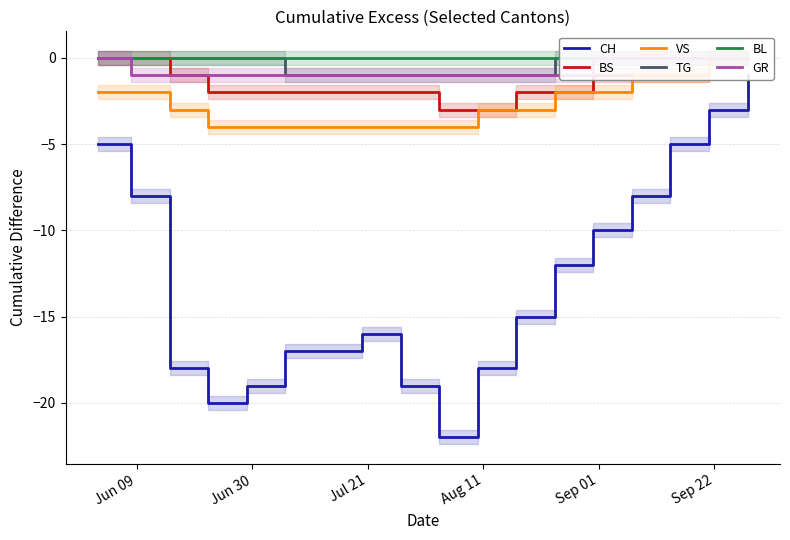

How many values in the CH series are below -15?

9